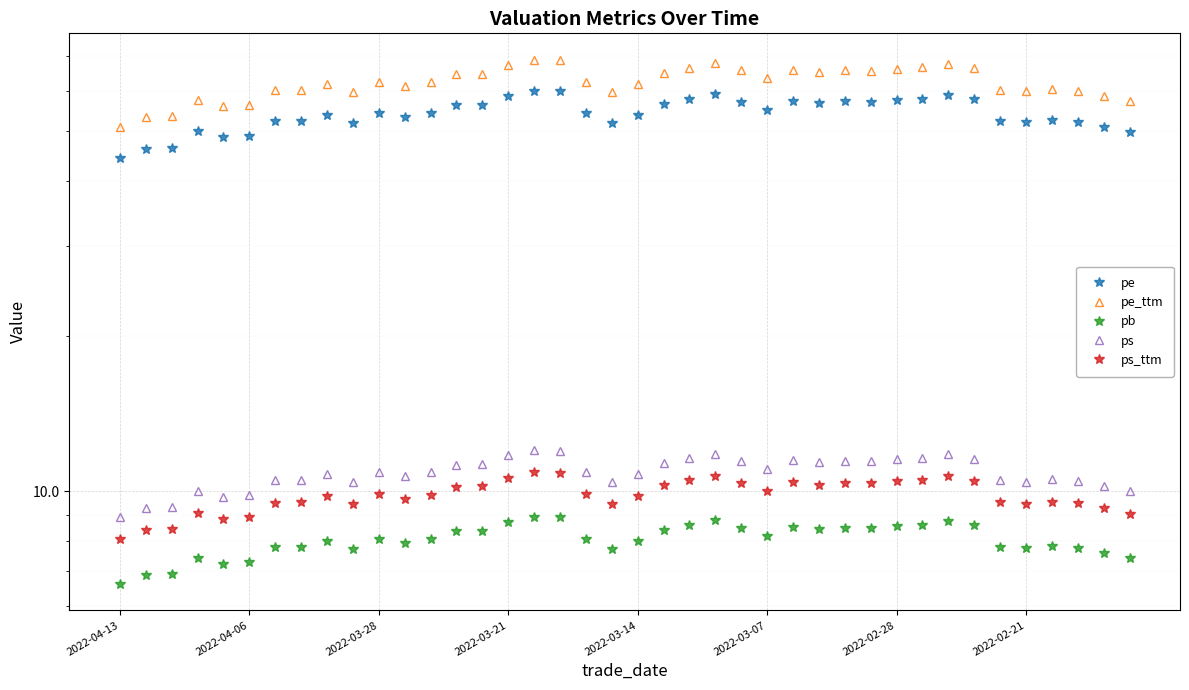

List the series in order of their peak value, lowest first.

pb, ps_ttm, ps, pe, pe_ttm